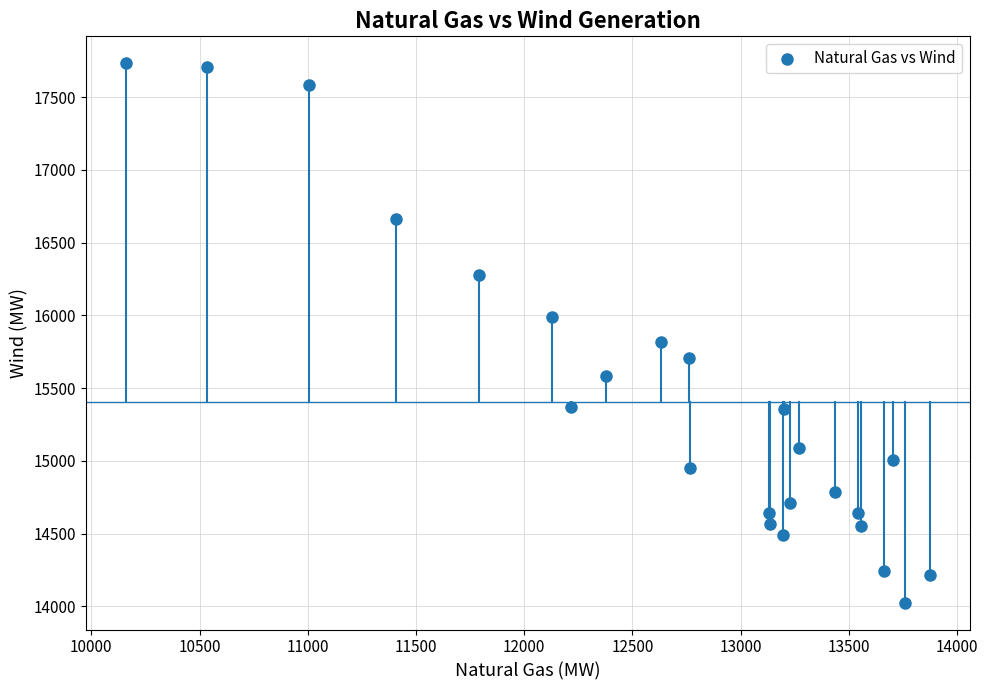

What is the range of X values (max minus min)?

3711.7